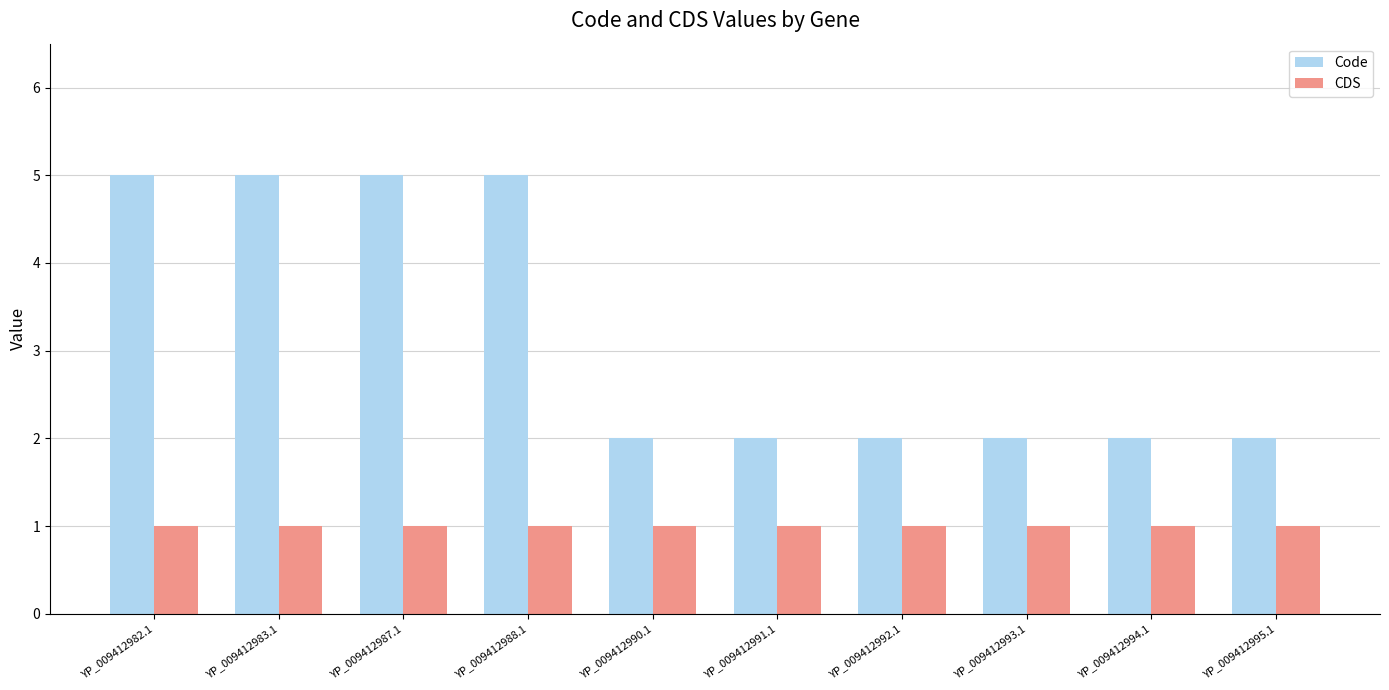

The CDS series shows 0 at YP_009412992.1. True or false?

False